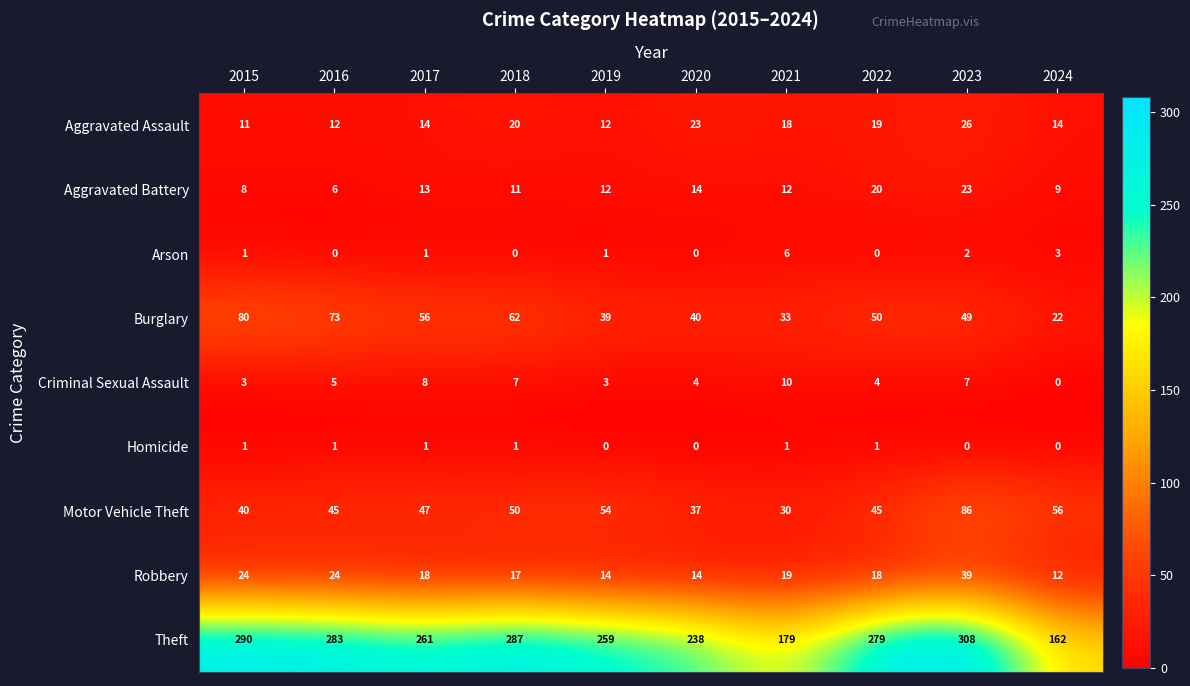

At which category is the sum across all series the highest?

2023